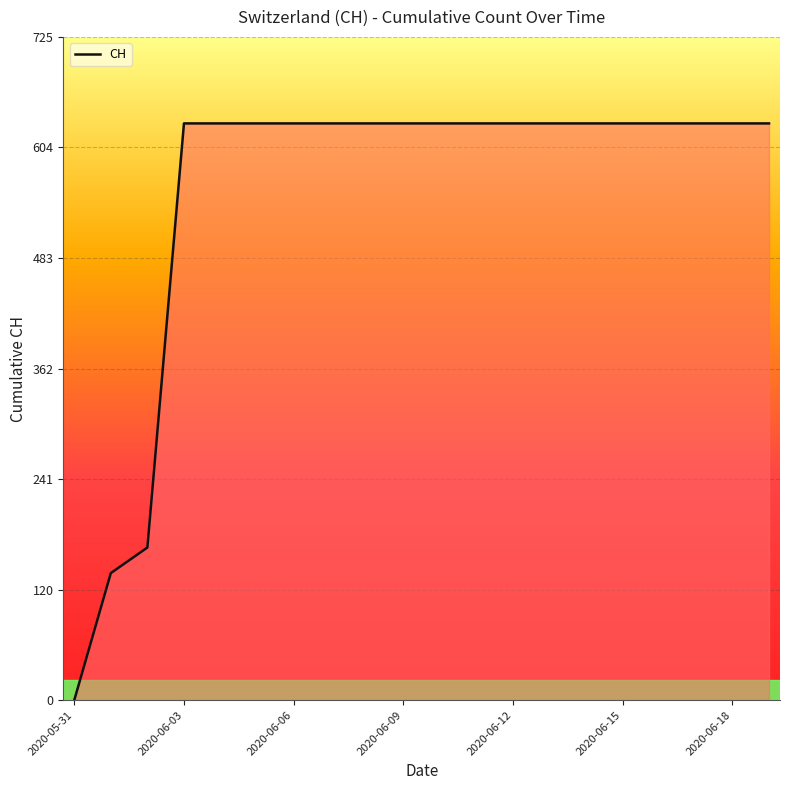

What is the maximum value shown in the chart?

631